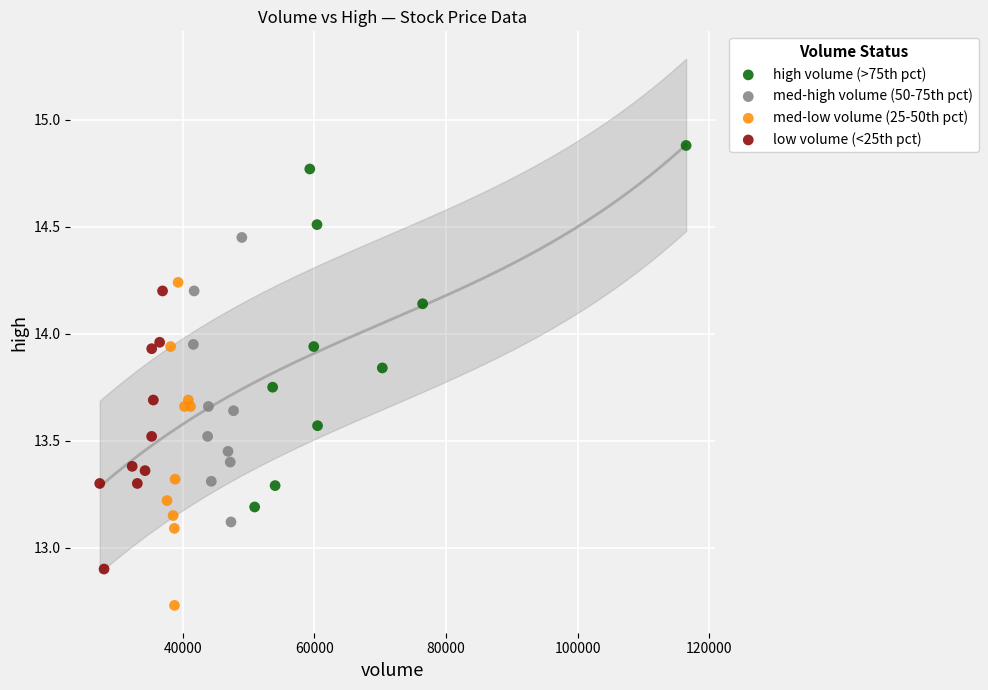

Which series has the widest spread of Y values?

high volume (>75th pct)